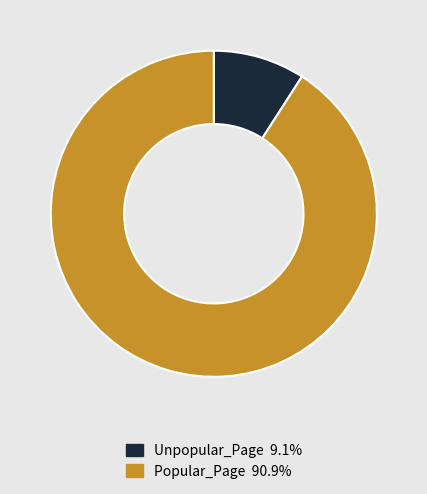

Combined, do Unpopular_Page and Popular_Page account for over 50%?

Yes